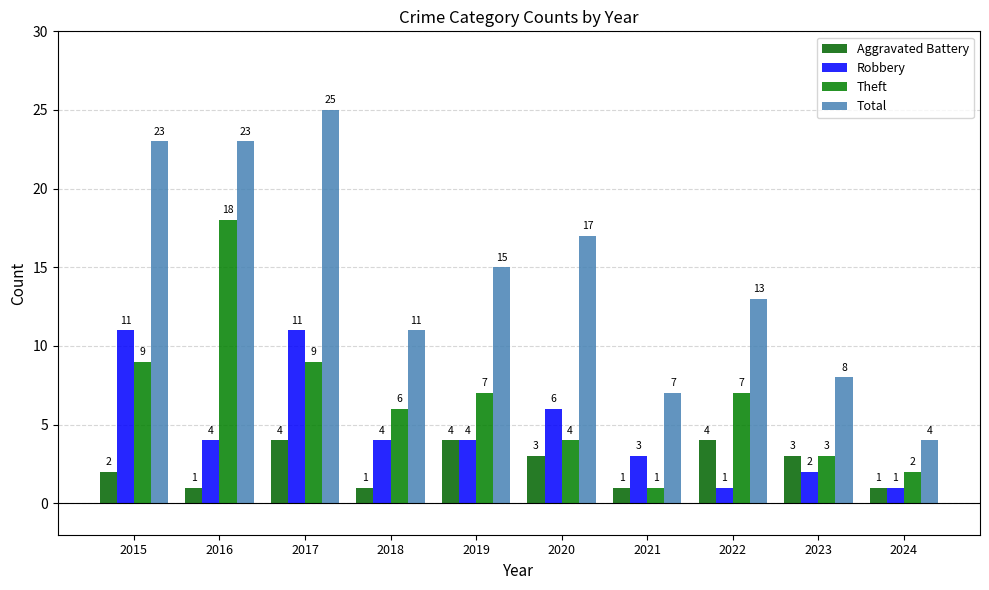

How many groups of bars are there?

10